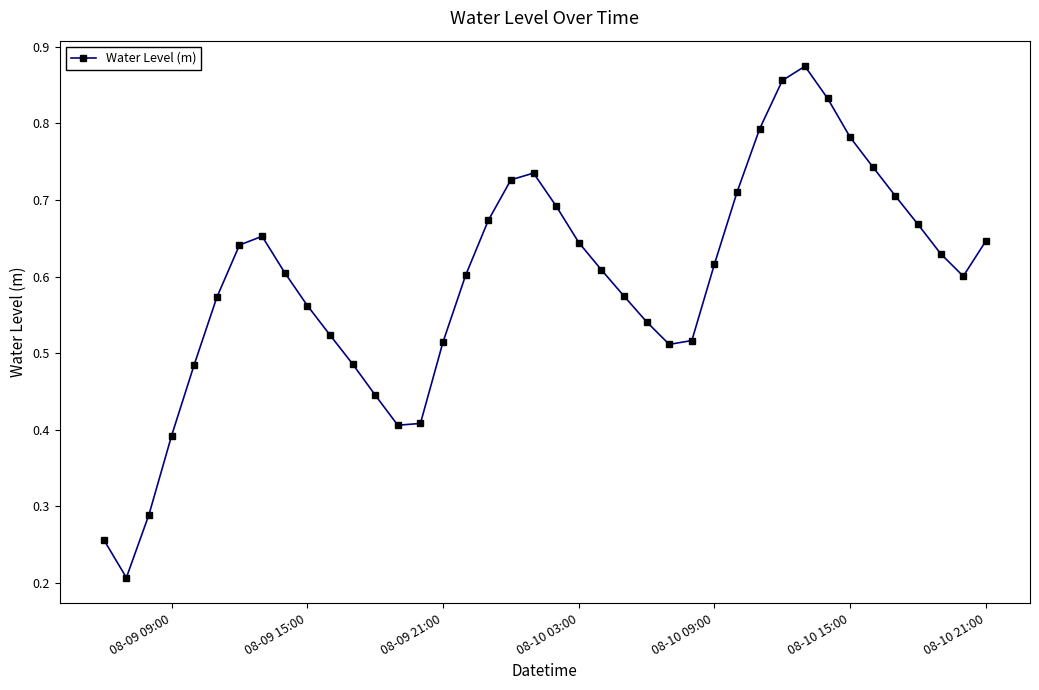

How many points are higher than both their immediate neighbors (excluding endpoints)?

3